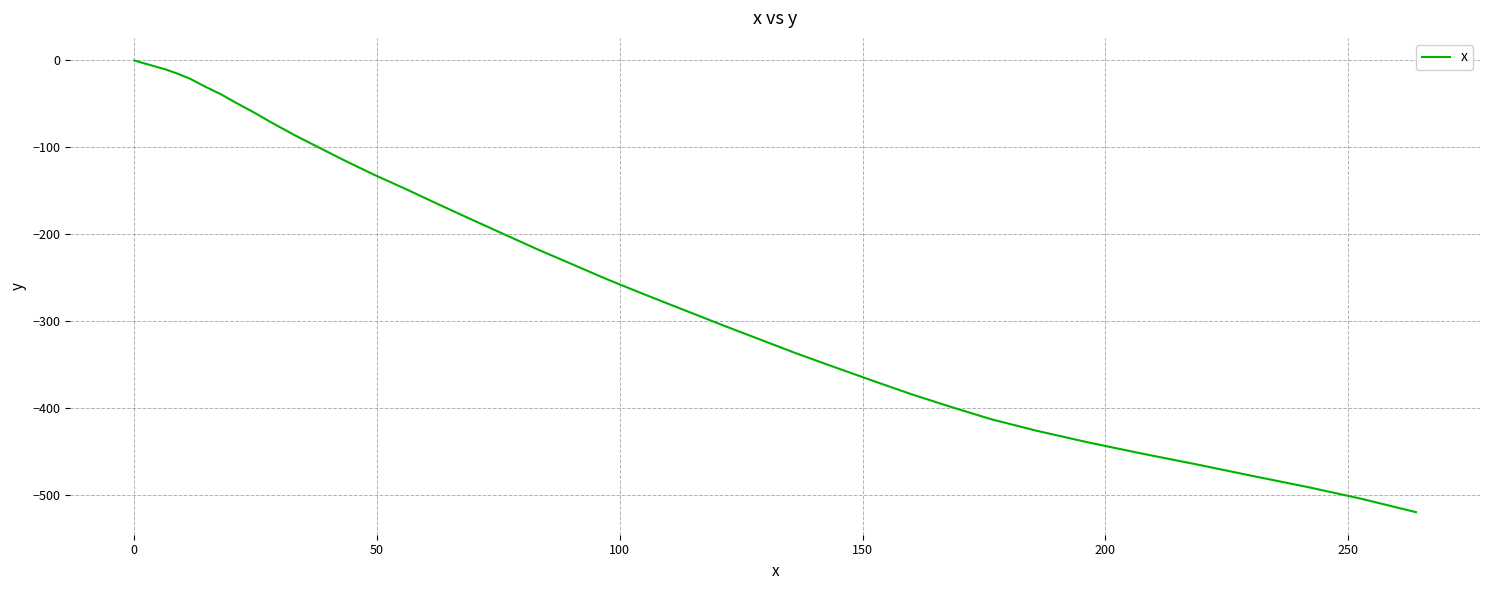

How many lines are shown in the chart?

1